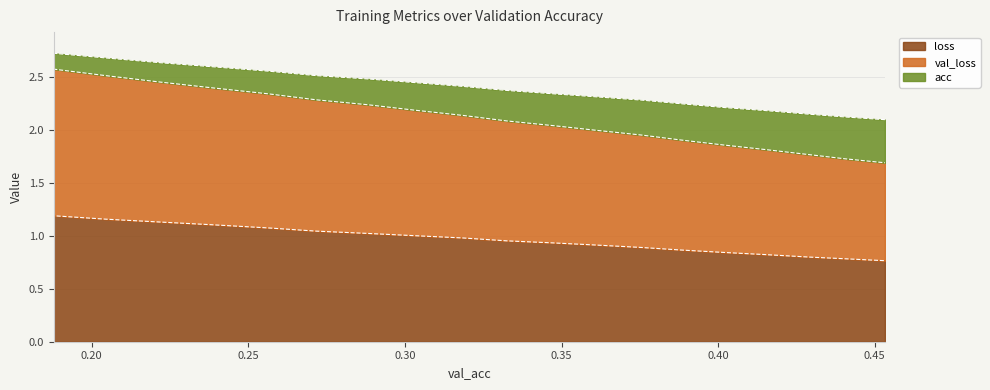

Rank the categories by val_loss value from lowest to highest.

0.45323581910605526, 0.4405544650451536, 0.4290035066596184, 0.415161773252413, 0.40203355289995213, 0.3881058288471555, 0.37546547897042415, 0.360581033172909, 0.3474506905897956, 0.33254793568870467, 0.3182611259211129, 0.30274657569898, 0.28819994325528697, 0.27167207815195205, 0.2563685033911506, 0.23843036977049836, 0.22201819202837692, 0.2046376555624032, 0.18787473240341135, 0.1878747324034113